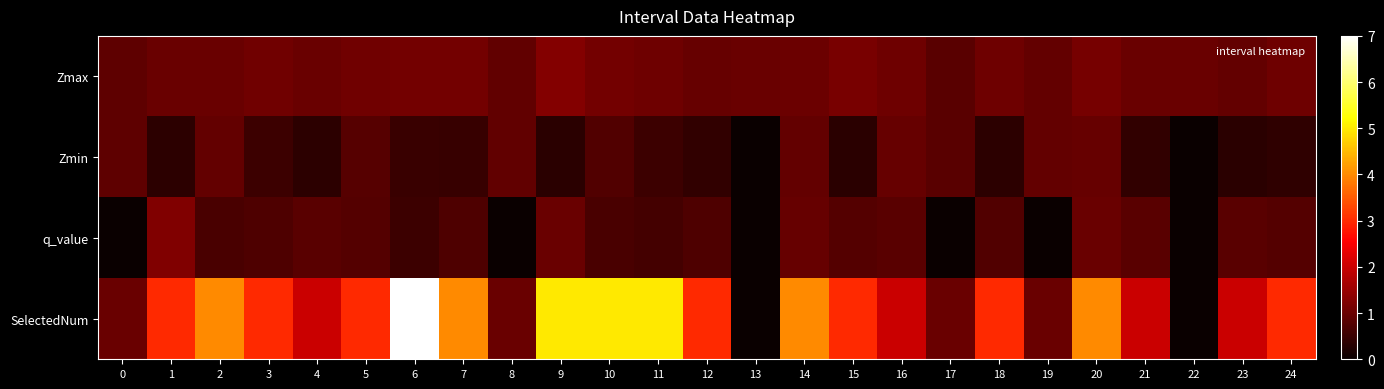

Which has a higher value, 12 or 0?

12